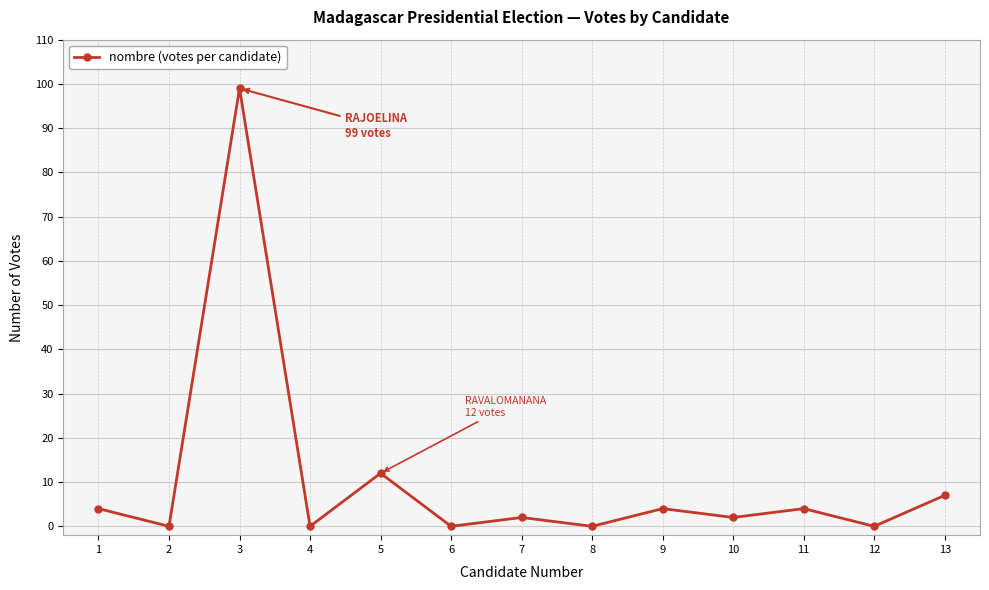

What is the sum of all values?

134